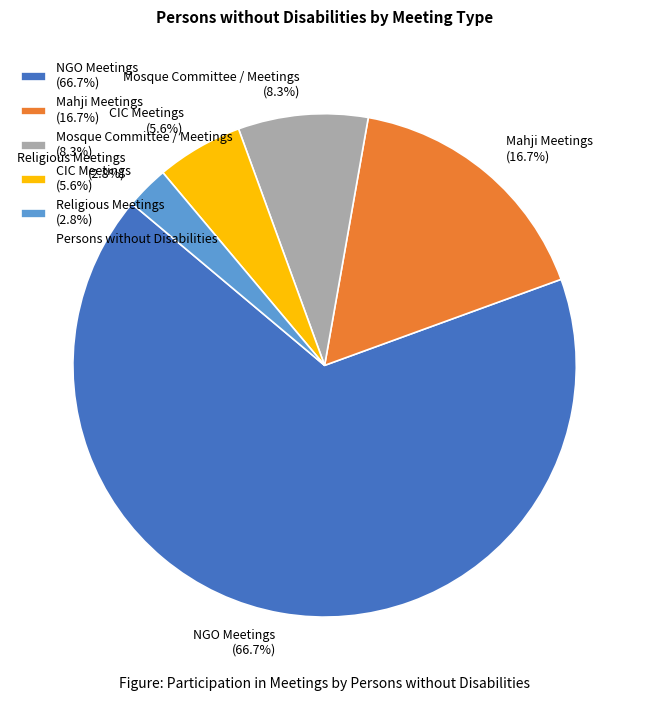

Is it true that Mahji Meetings is 17% of the pie?

True